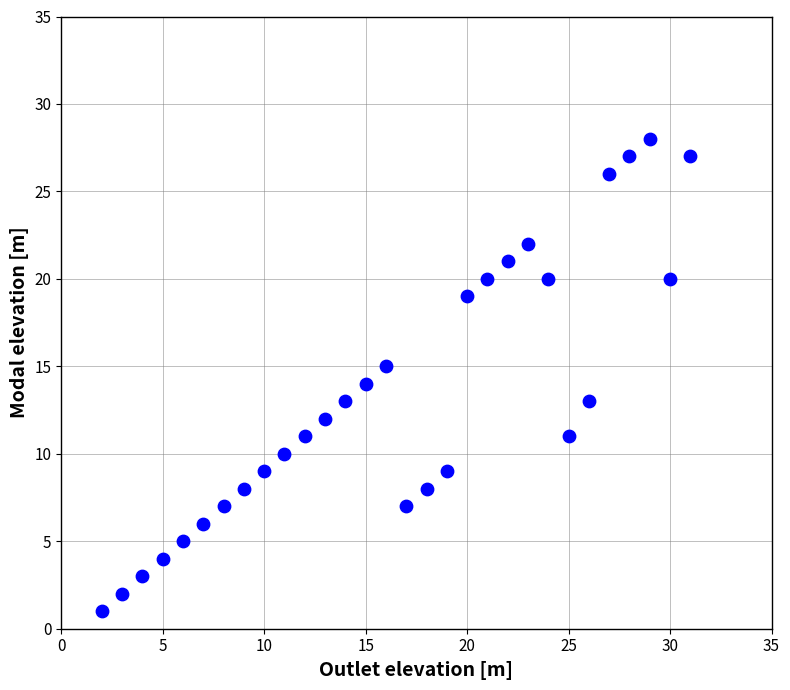

What is the range of Y values (max minus min)?

27